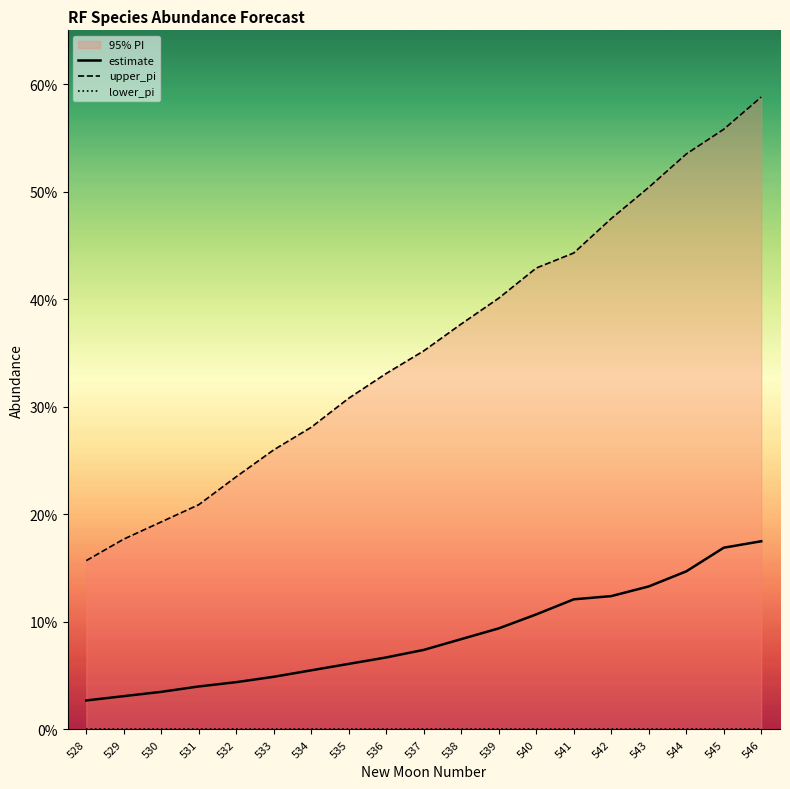

What is the total value across all series at 542?

0.6